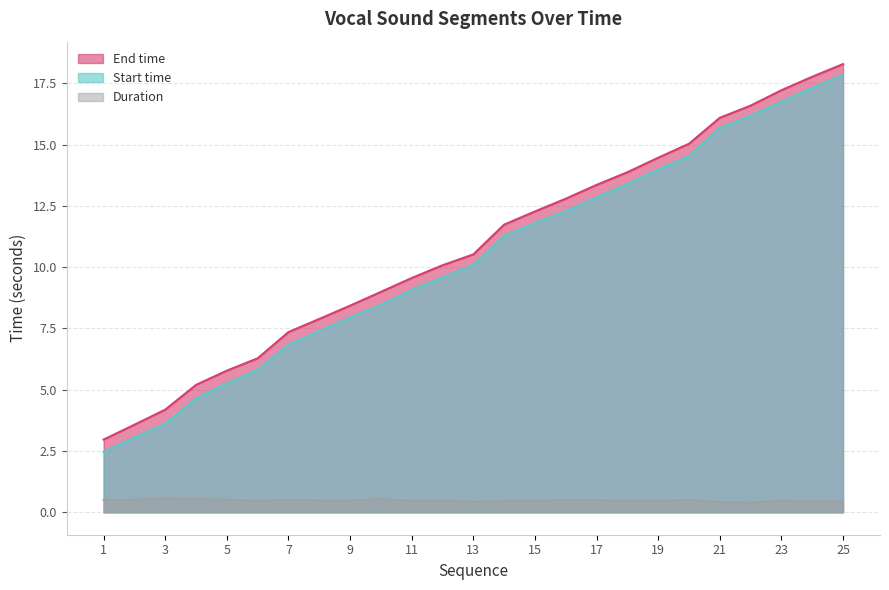

Count the number of categories in the chart.

25